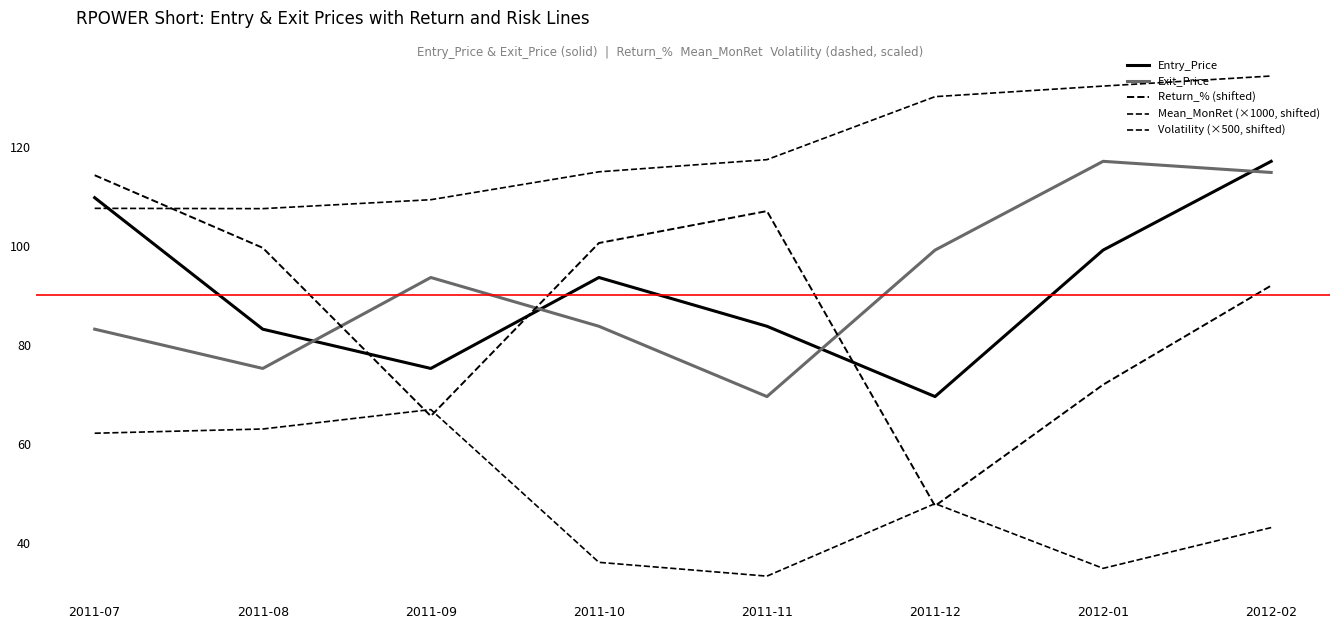

How many categories are shown in the chart?

8